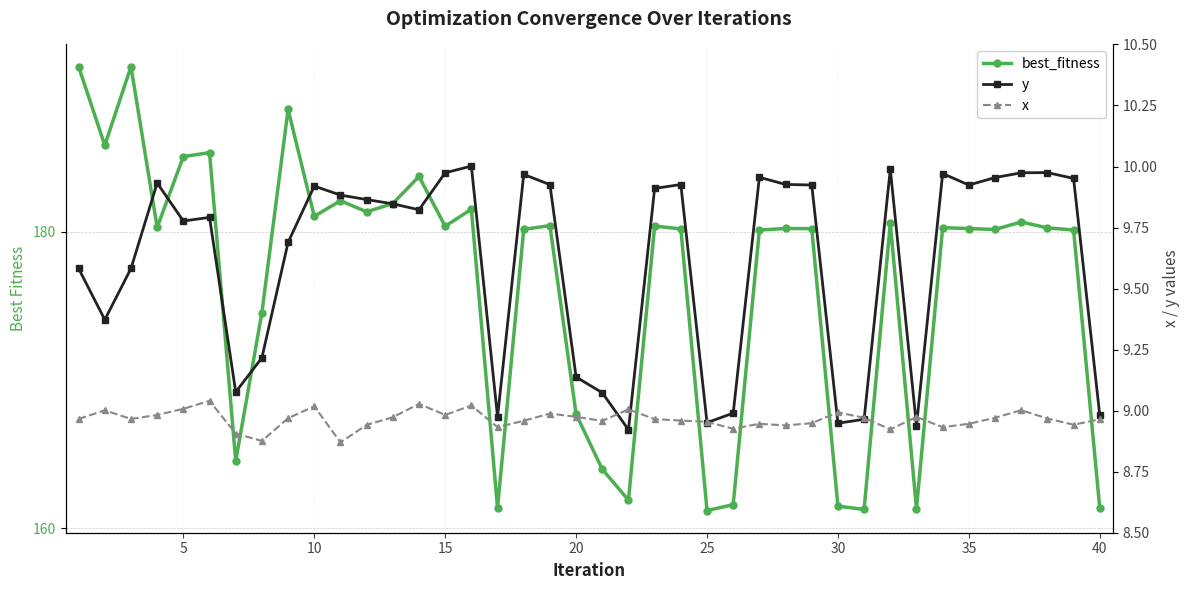

The x series shows 8.9 at 35. True or false?

True